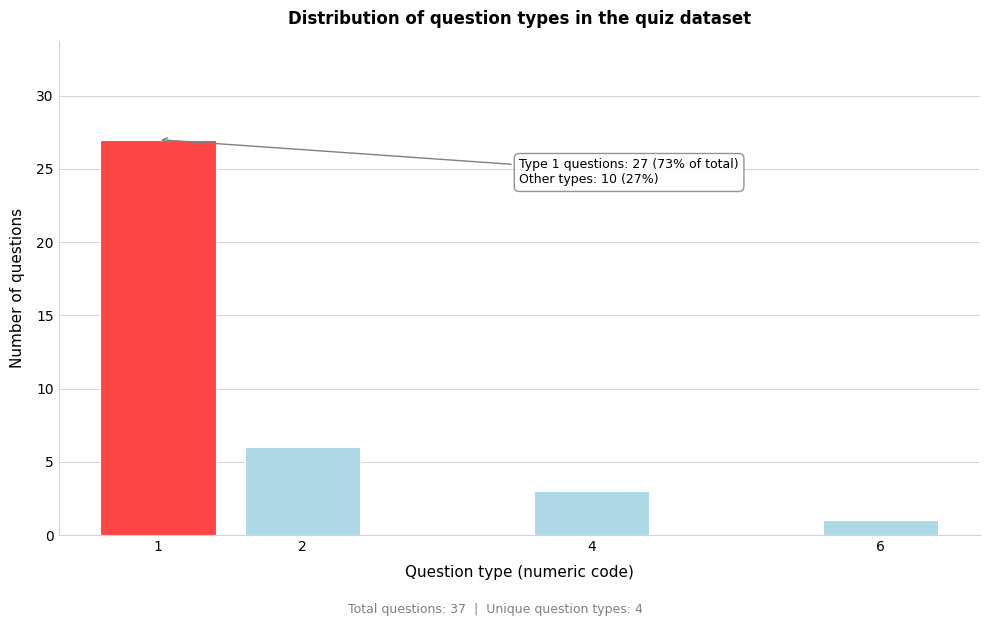

Reading left to right, list all the values displayed in this chart.

27	6	3	1